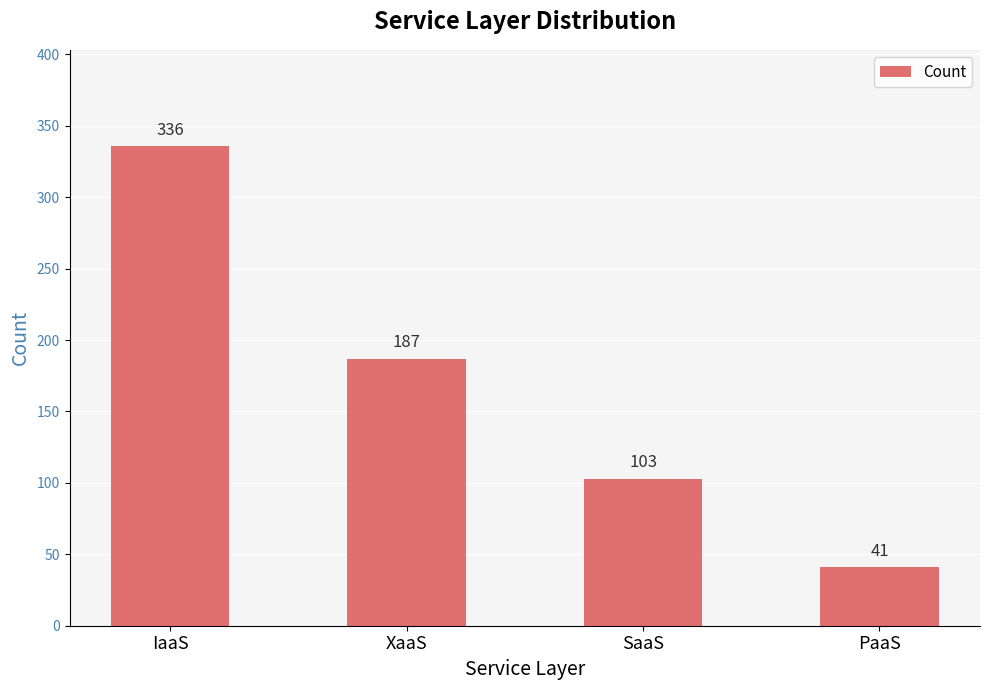

Are the bars grouped side by side (vs. stacked)?

No